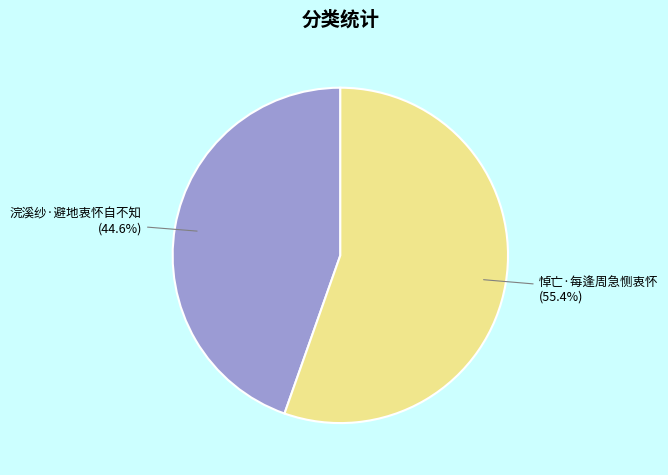

Is it true that 浣溪纱·避地衷怀自不知 is 34% of the pie?

False